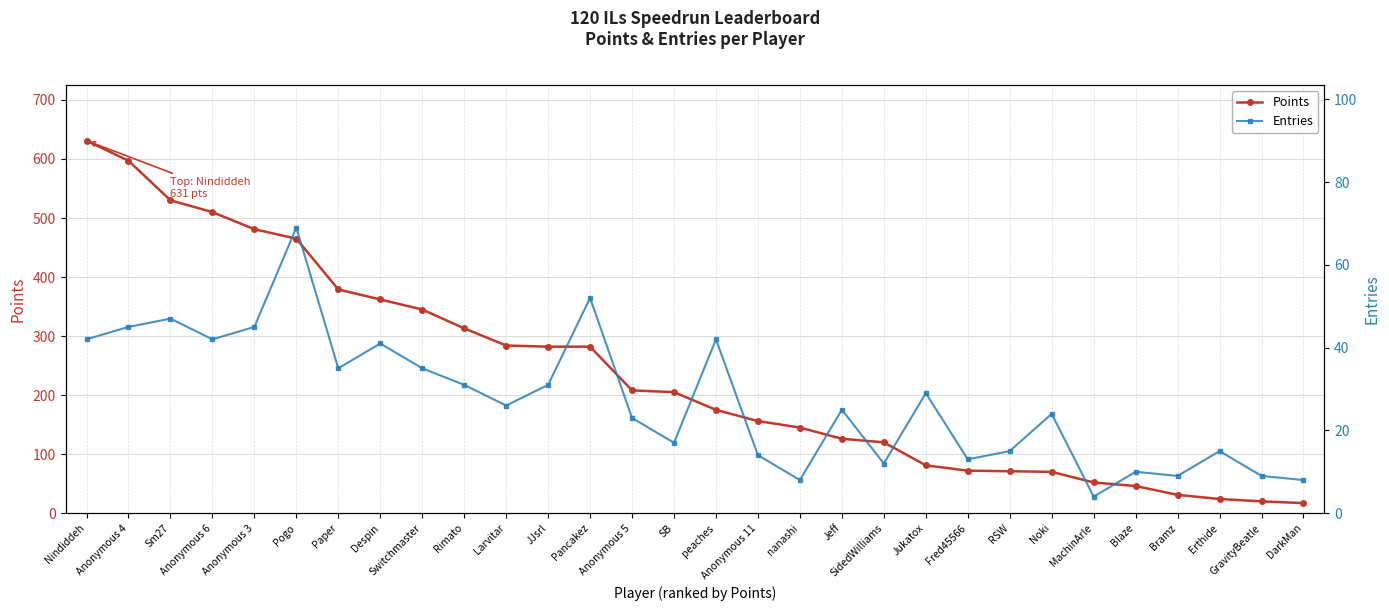

What is the value of the Entries point at the 4th from the left?

42